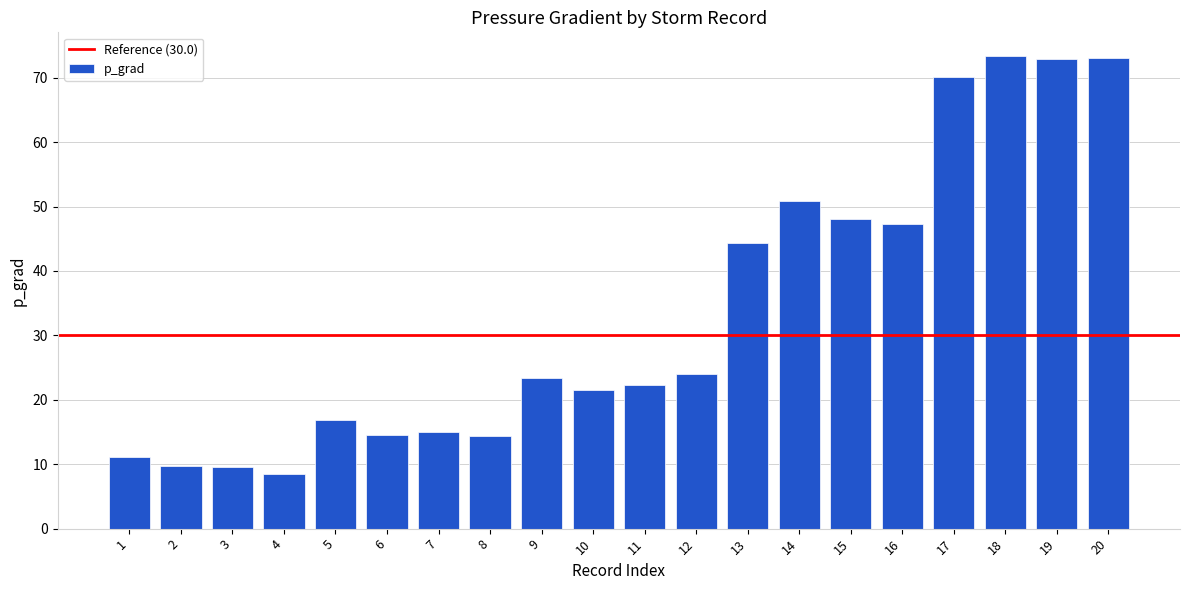

What value does the data have at 18?

73.4